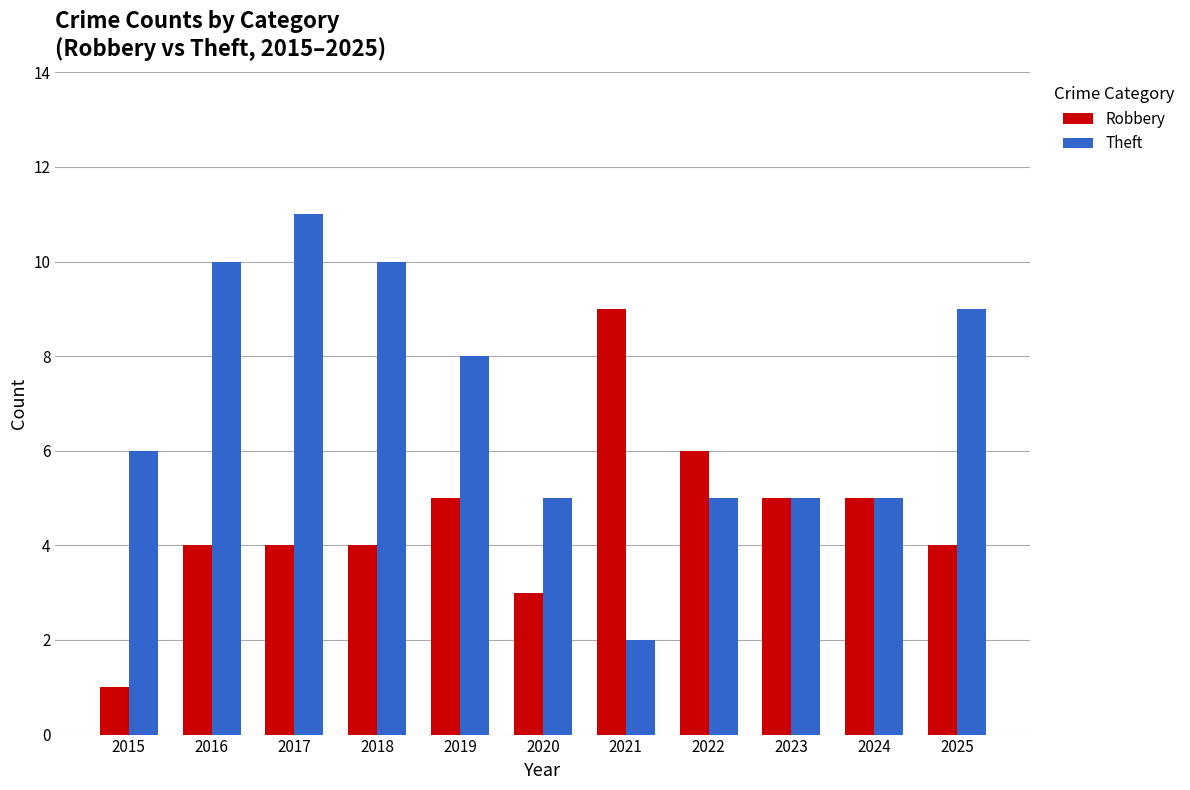

At which category is the sum across all series the highest?

2017